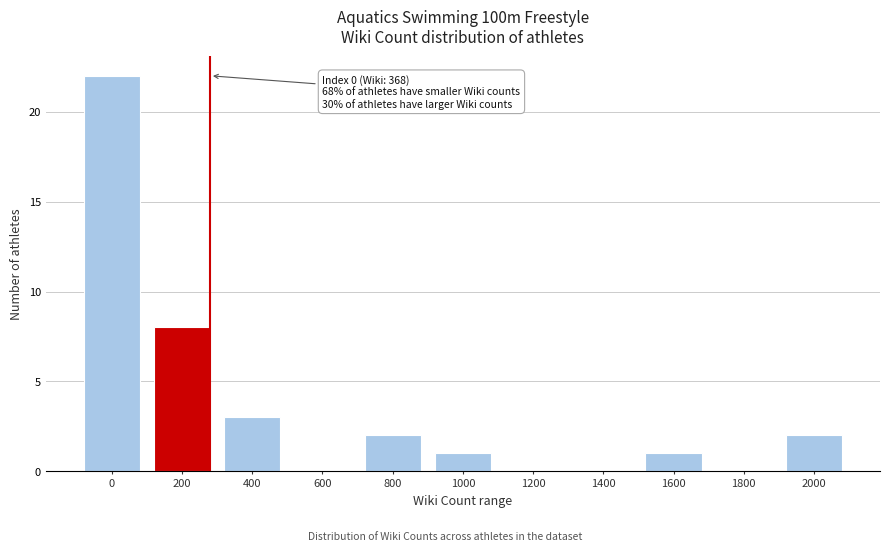

Reading right to left, extract all data points from this chart.

2000=2	1800=0	1600=1	1400=0	1200=0	1000=1	800=2	600=0	400=3	200=8	0=22